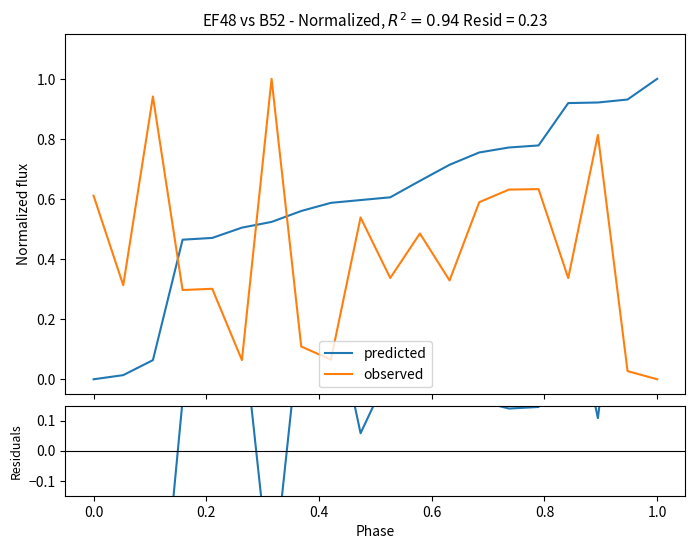

Reading left to right, transcribe all the data shown in this chart.

predicted: 0.0	0.0	0.1	0.5	0.5	0.5	0.5	0.6	0.6	0.6	0.6	0.7	0.7	0.8	0.8	0.8	0.9	0.9	0.9	1.0
observed: 0.6	0.3	0.9	0.3	0.3	0.1	1.0	0.1	0.1	0.5	0.3	0.5	0.3	0.6	0.6	0.6	0.3	0.8	0.0	0.0
residuals: -0.6	-0.3	-0.9	0.2	0.2	0.4	-0.5	0.5	0.5	0.1	0.3	0.2	0.4	0.2	0.1	0.1	0.6	0.1	0.9	1.0